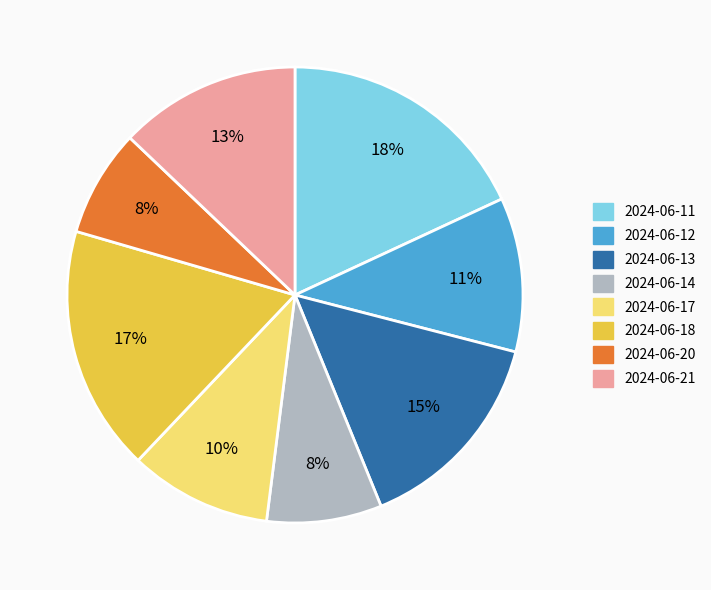

What percentage is the 2024-06-11 slice, to the nearest percent?

18%